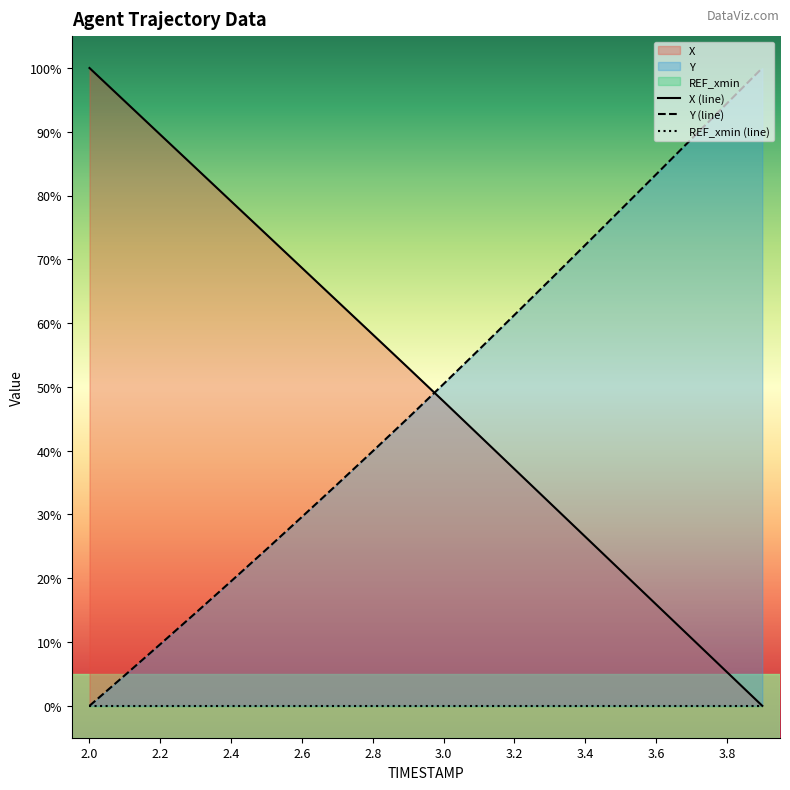

Is it true that Y (line) equals 83.3 at 3.6?

True